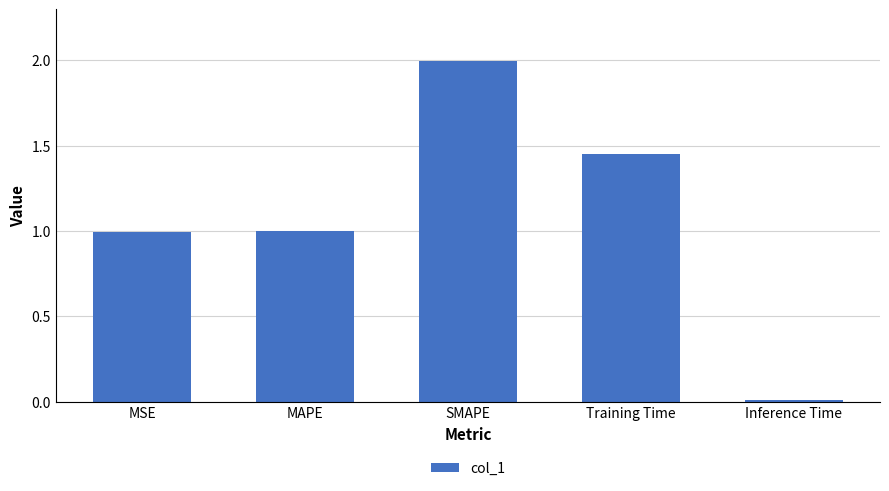

What is the sum of all values?

5.4